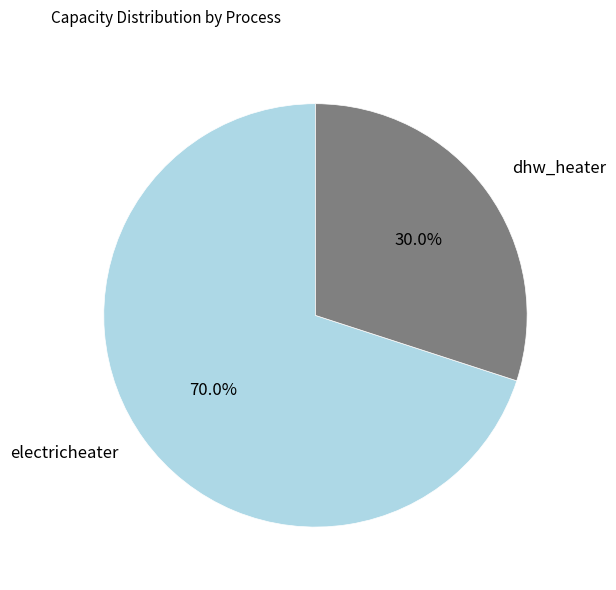

Rank the categories by value from lowest to highest.

dhw_heater, electricheater